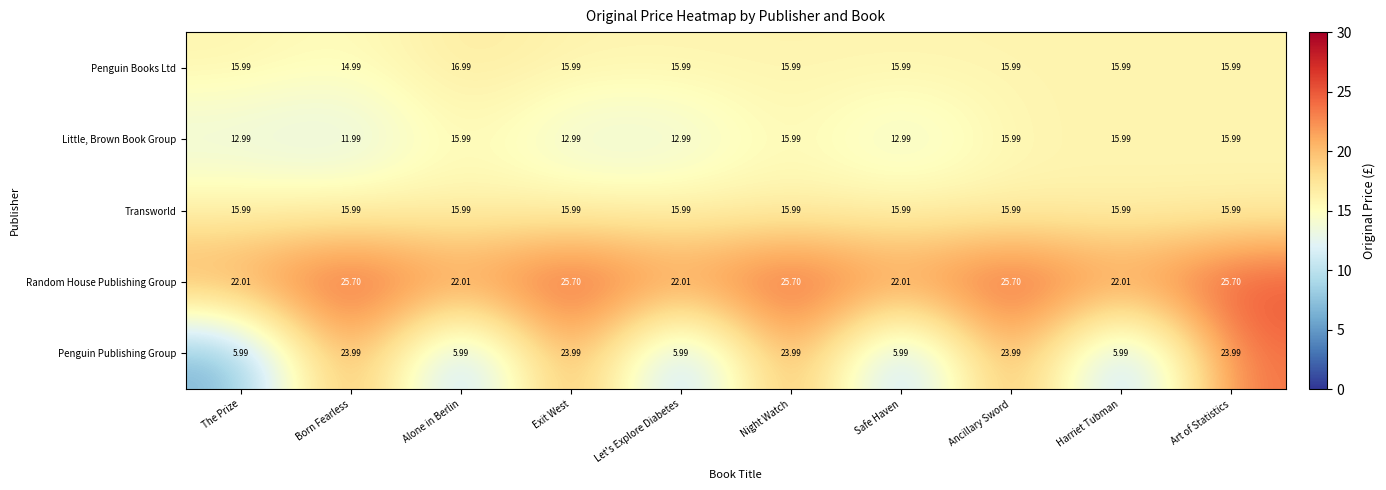

At which label does Penguin Books Ltd reach its minimum?

Born Fearless